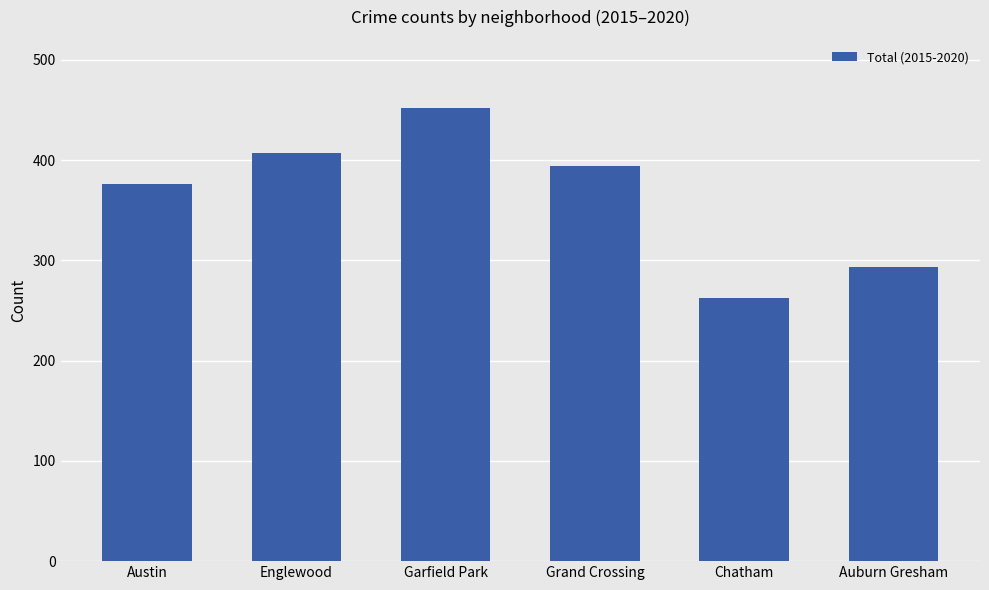

What is the value of the 1st bar from the left?

376